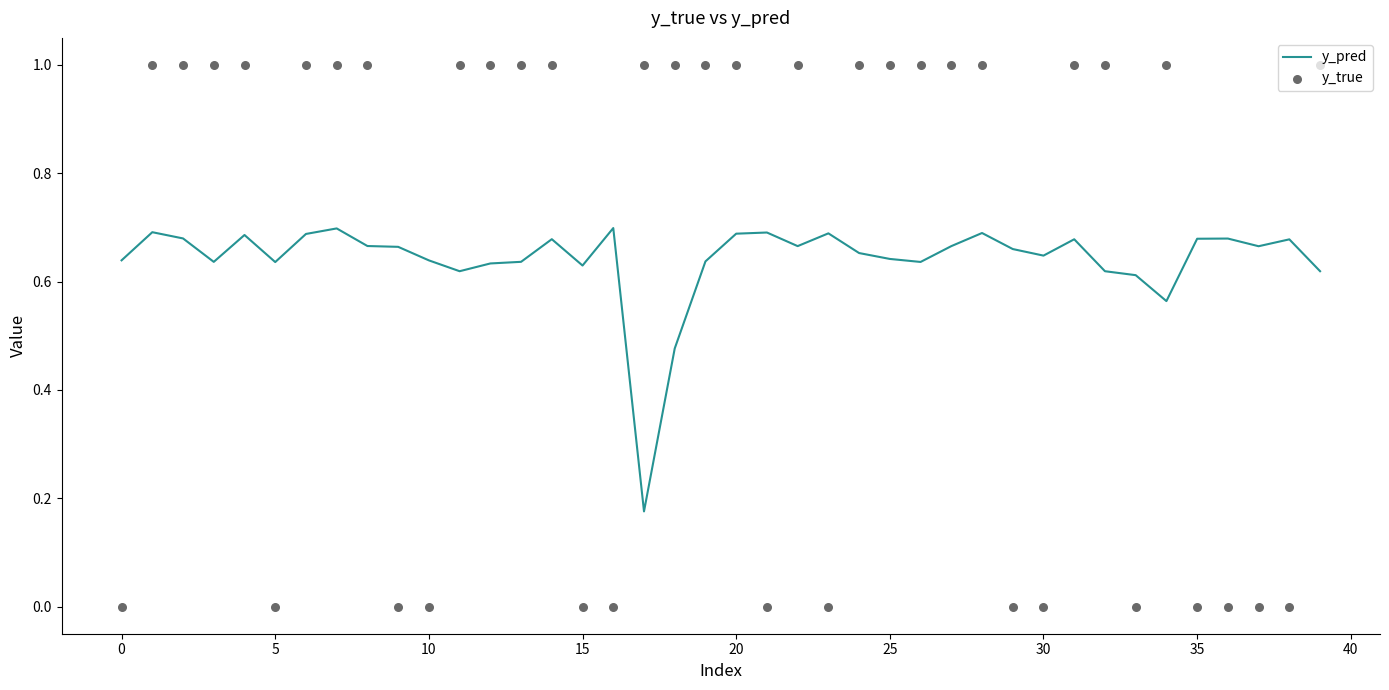

Which series reaches the minimum Y coordinate?

y_true